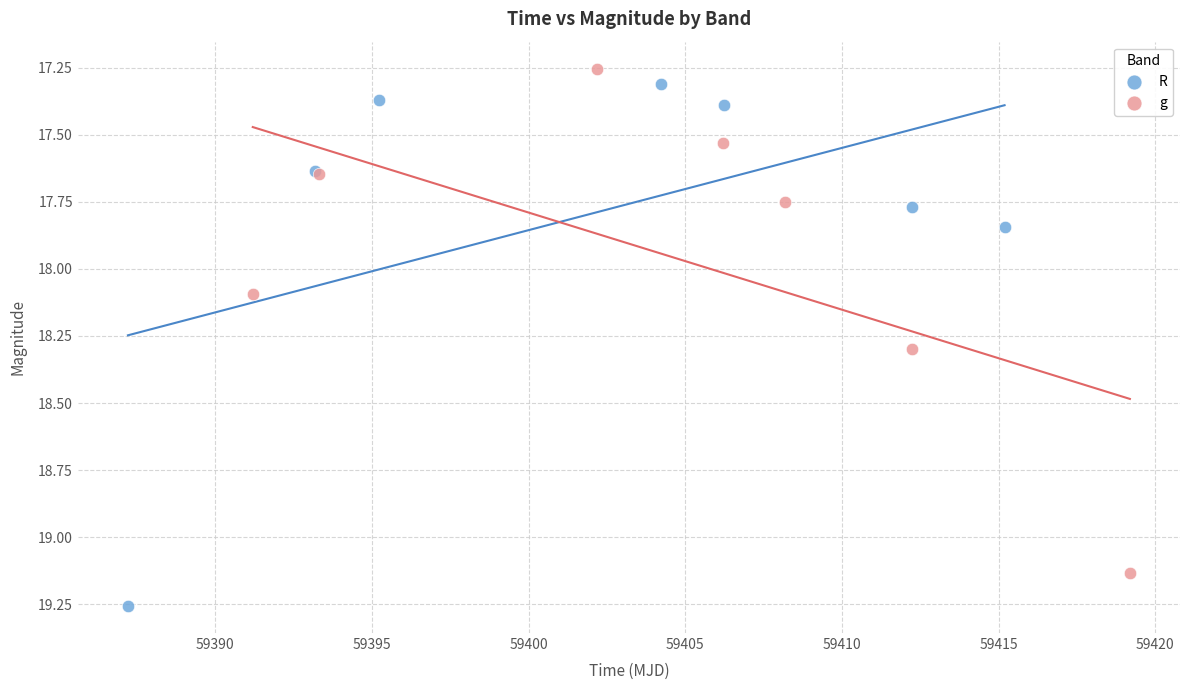

What are all the series names shown in the legend?

R, g